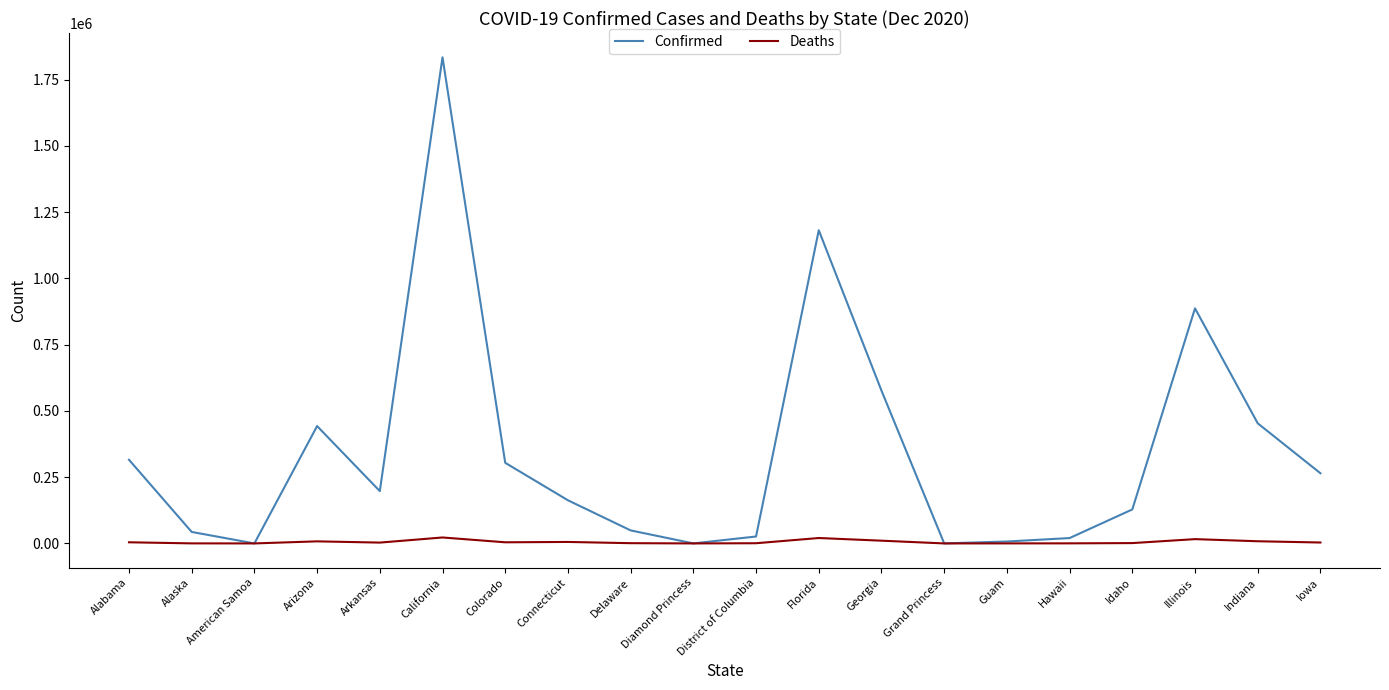

Where does the Deaths series first go above 3450?

Alabama